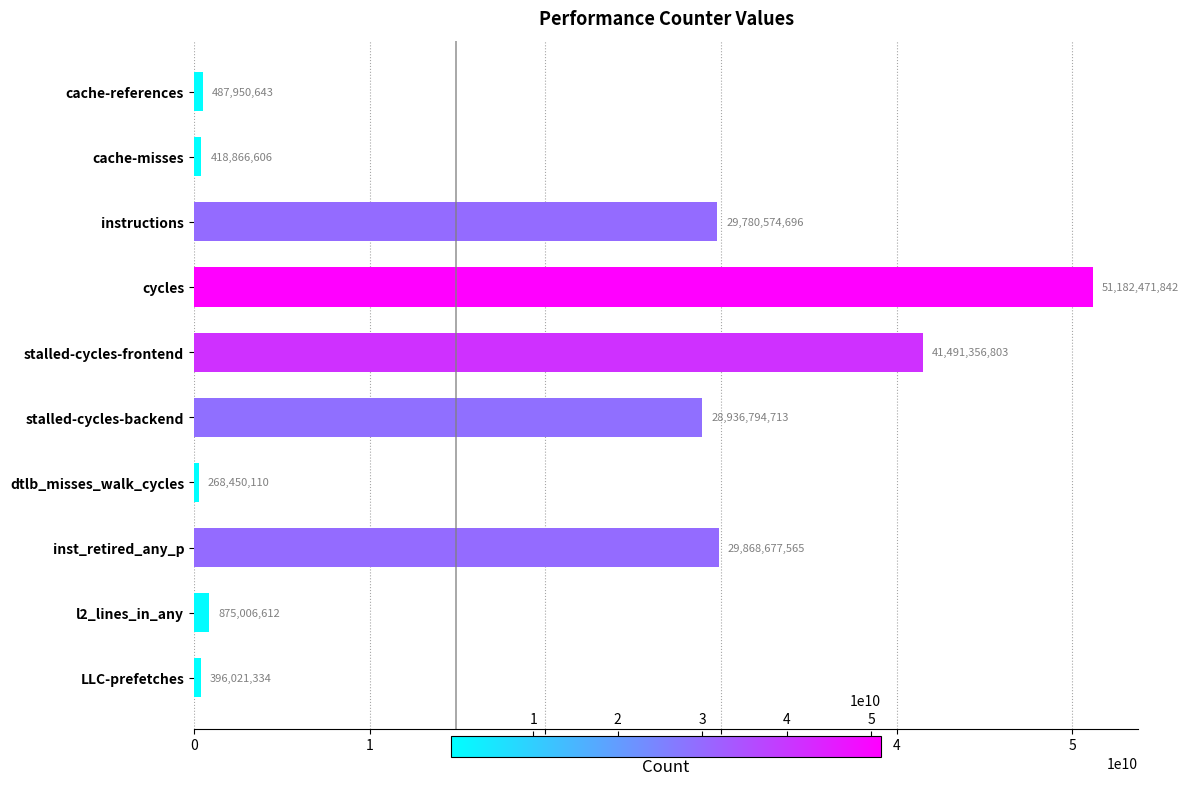

What is the value of the 4th bar from the top?

51182471842